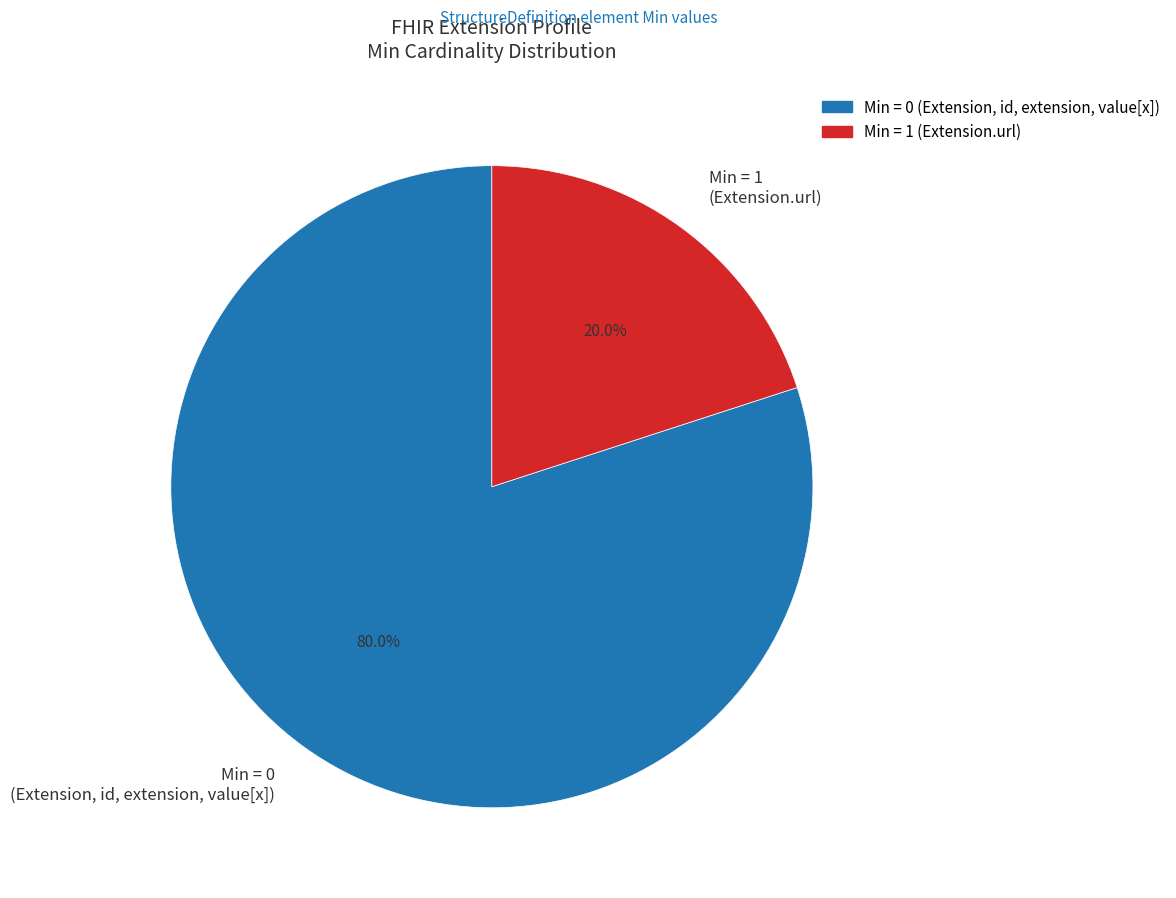

Which category accounts for the majority?

Min = 0 (Extension, id, extension, value[x])